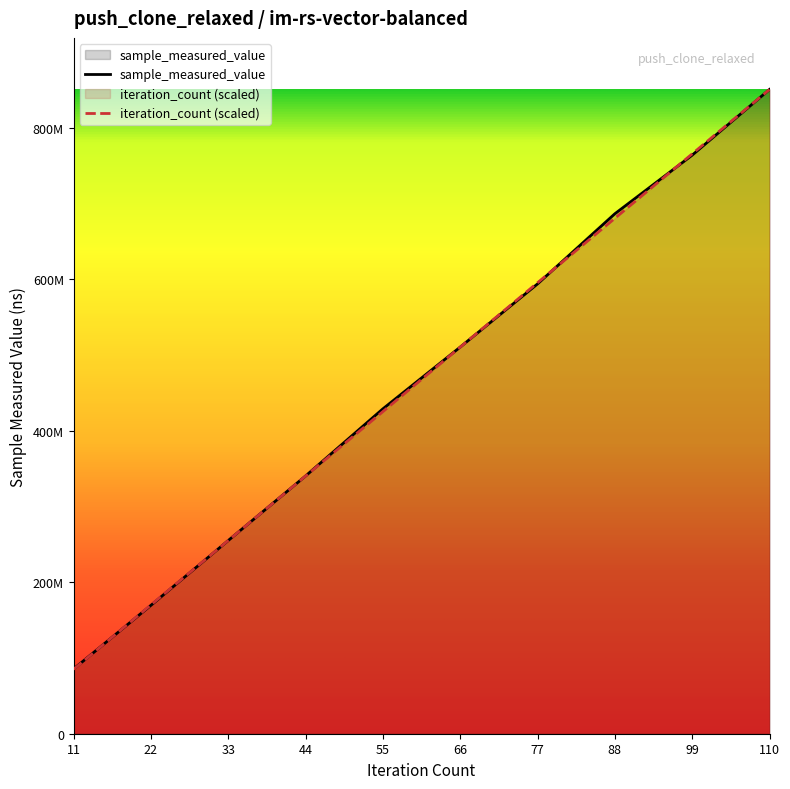

True or false: sample_measured_value has more than 0 points higher than both neighbors.

False